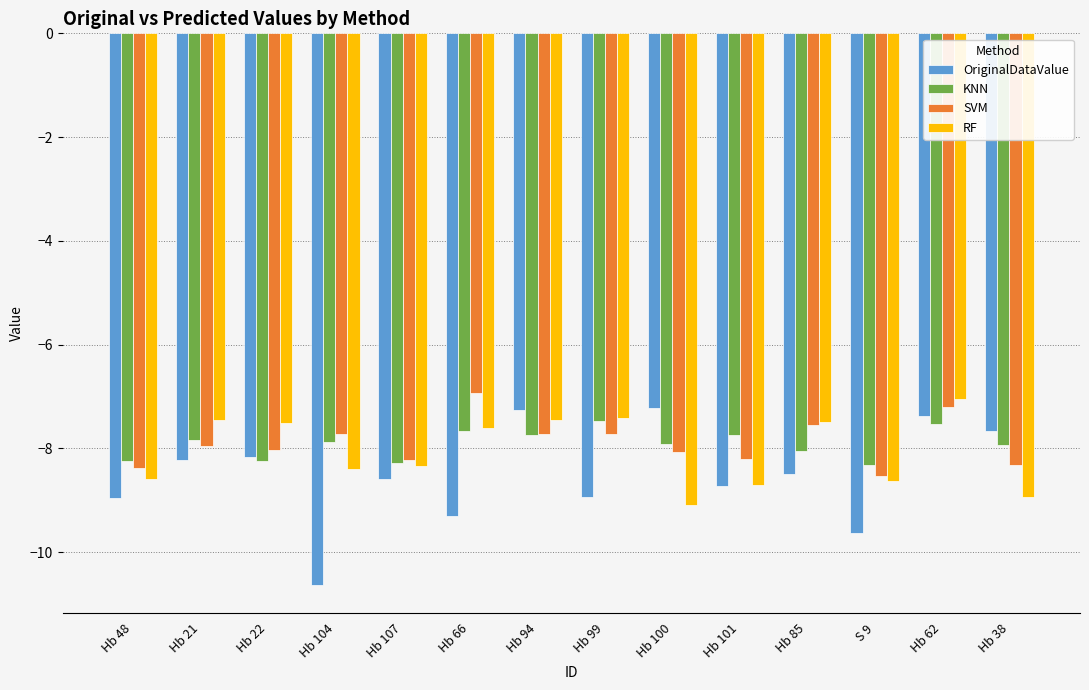

What are all the series names shown in the legend?

OriginalDataValue, KNN, SVM, RF